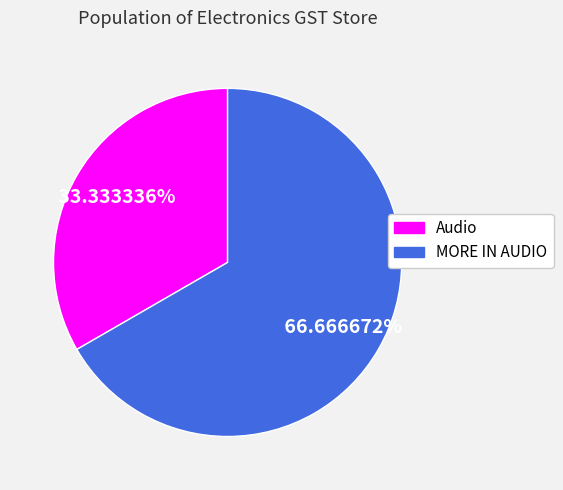

What is the majority slice?

MORE IN AUDIO